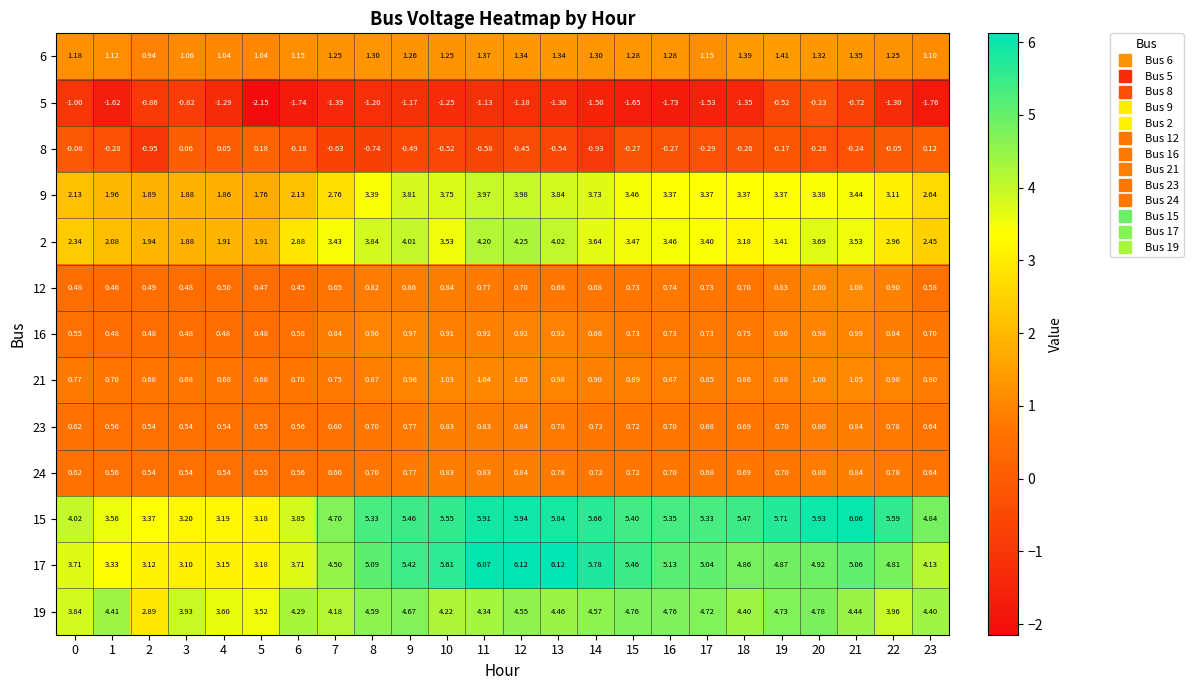

How many distinct data groups are displayed?

13